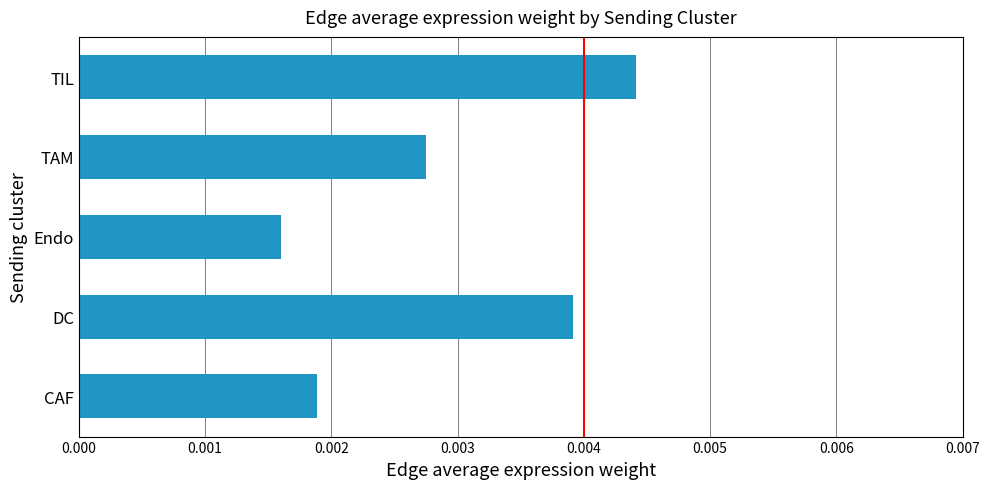

Which has a higher value, CAF or Endo?

CAF